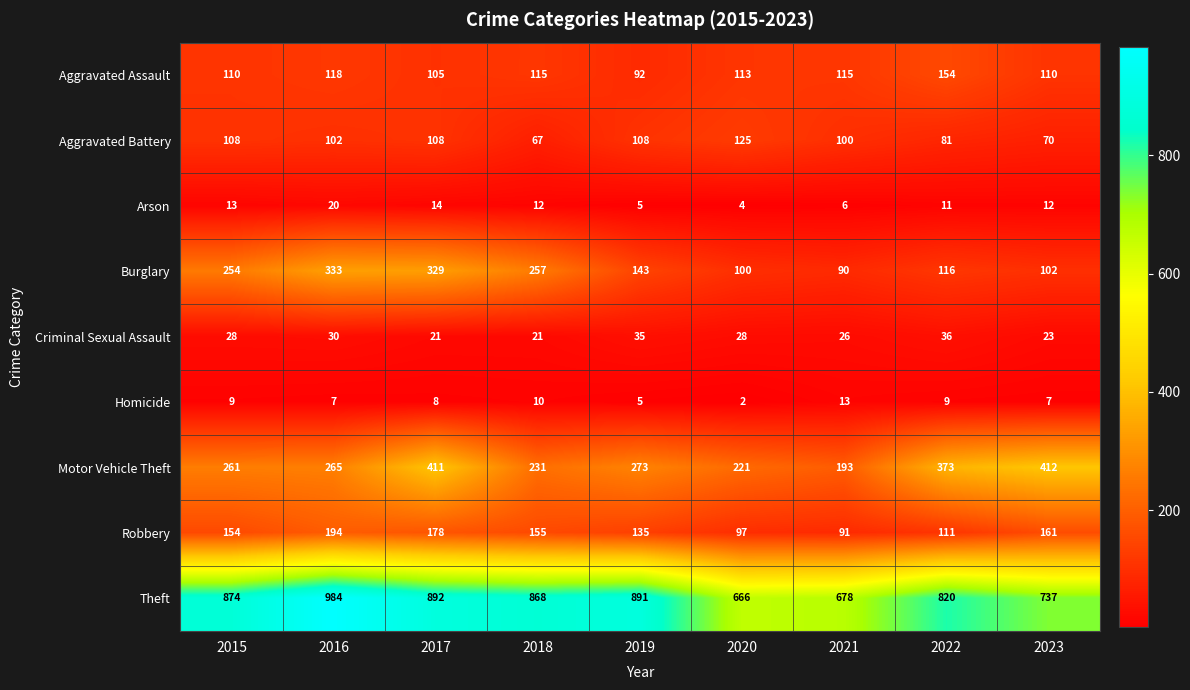

Which series changed the most between 2015 and 2016?

Theft